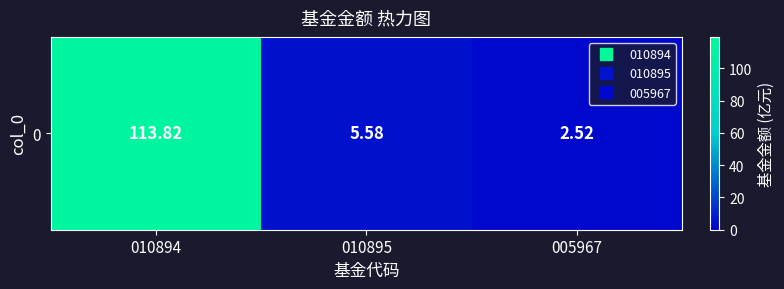

What is the minimum value shown in the chart?

2.5